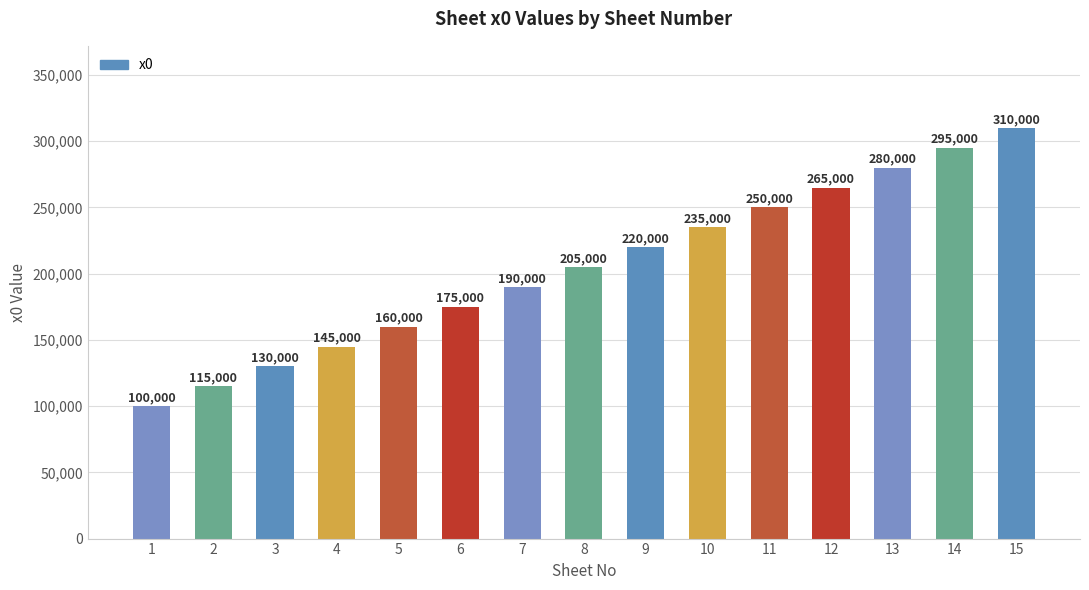

Reading left to right, what are all the values shown in this chart?

100000	115000	130000	145000	160000	175000	190000	205000	220000	235000	250000	265000	280000	295000	310000